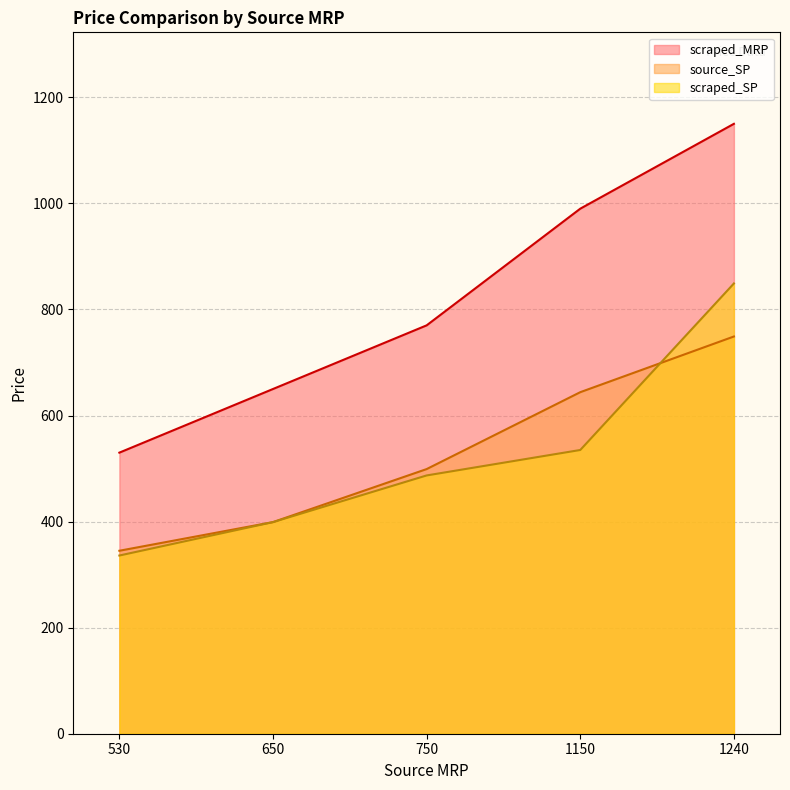

The value of source_SP at HSAA50M8 is 389. True or false?

False